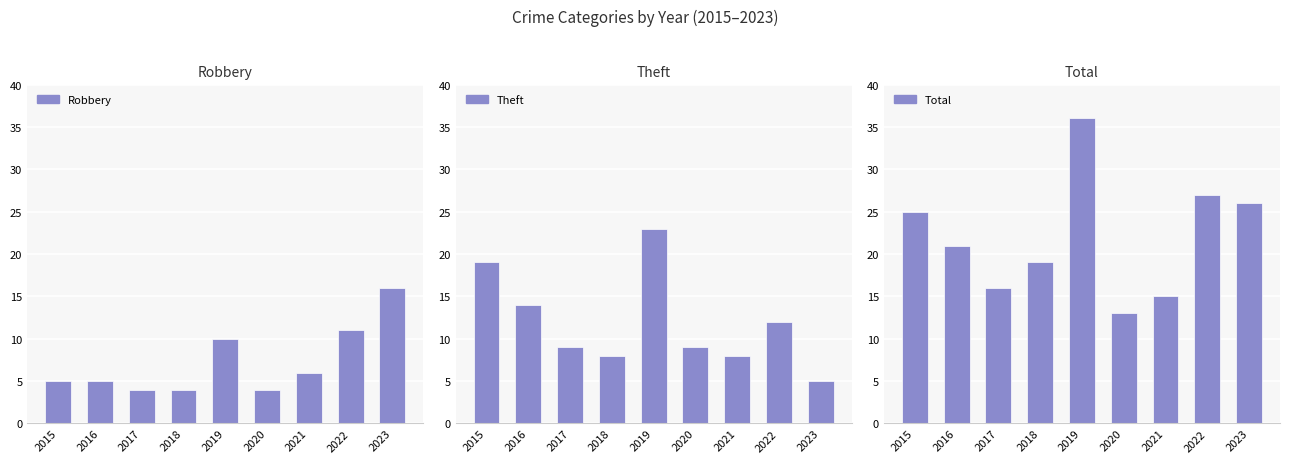

Which label corresponds to the smallest value in the chart?

2017